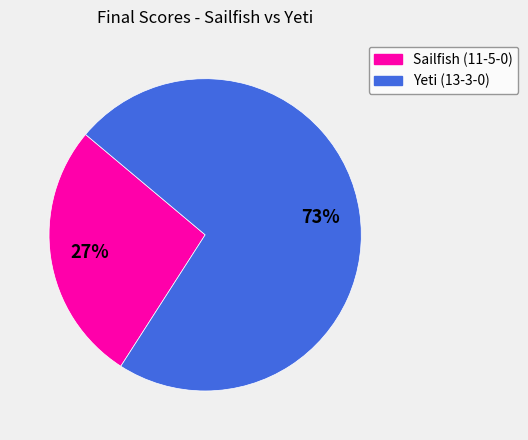

To the nearest percent, what portion does Yeti (13-3-0) represent?

73%